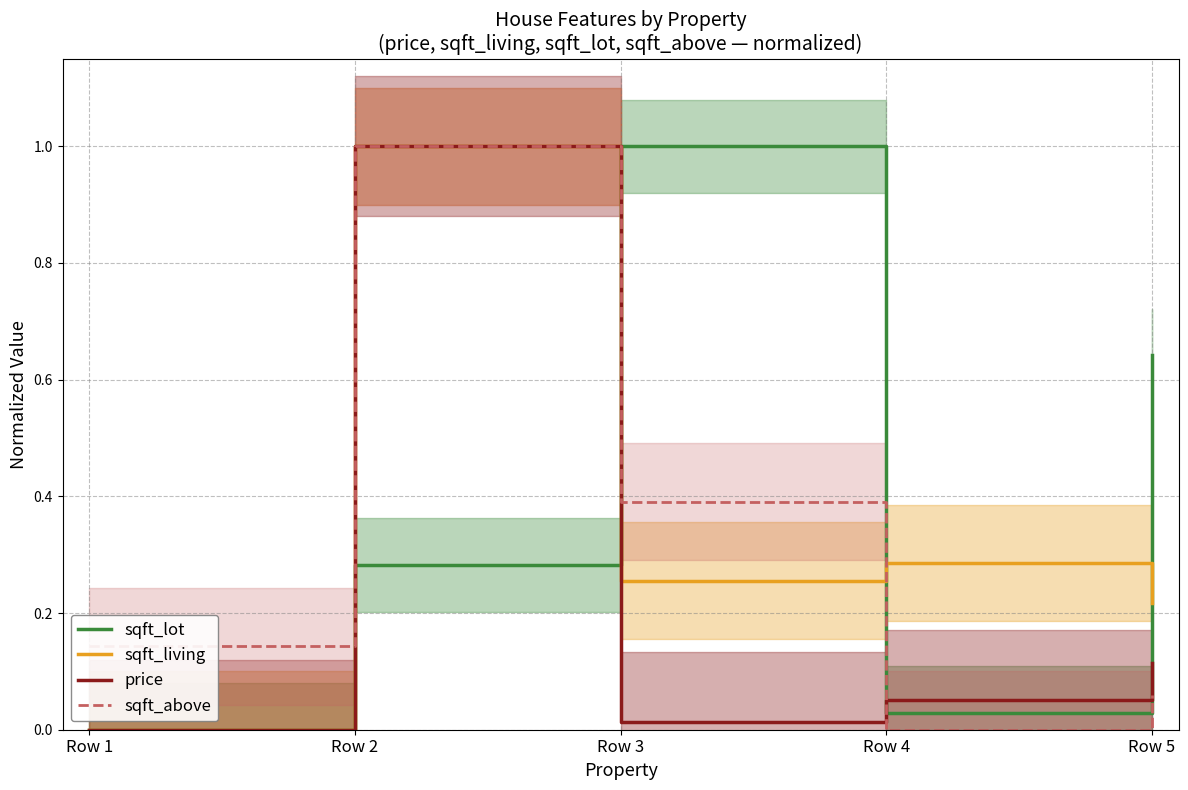

At which category does the chart reach its minimum across all series?

Row 1